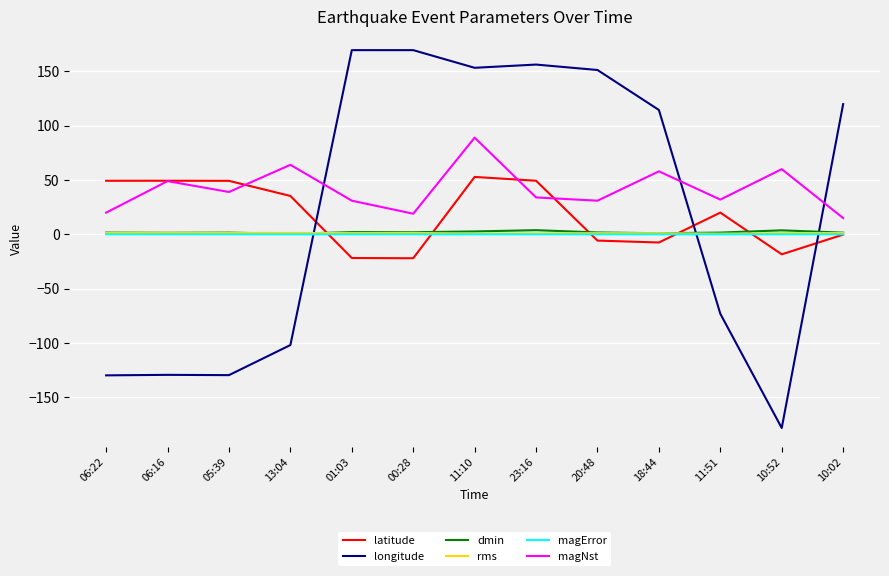

Which series changed the most between 01:03 and 23:16?

latitude